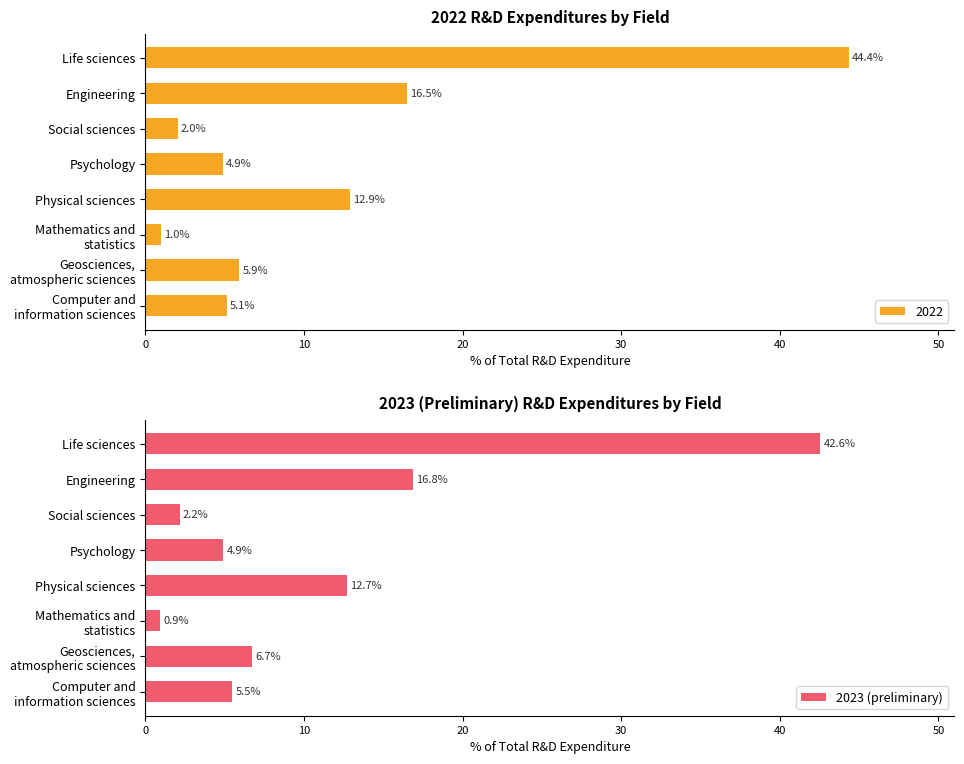

How many data points in 2023 (preliminary) are less than 6?

4